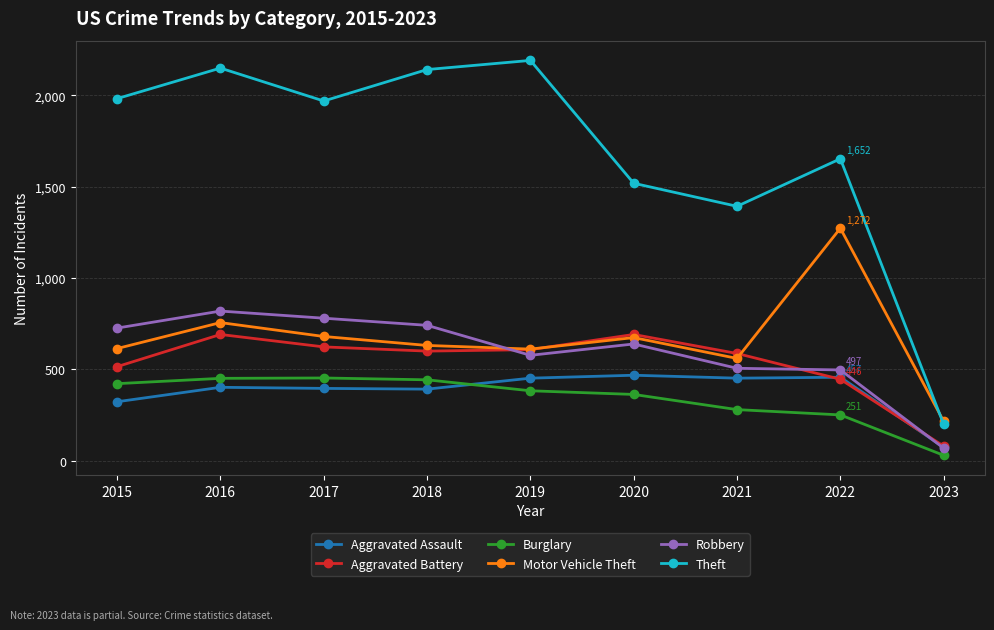

What is the smallest value displayed?

30